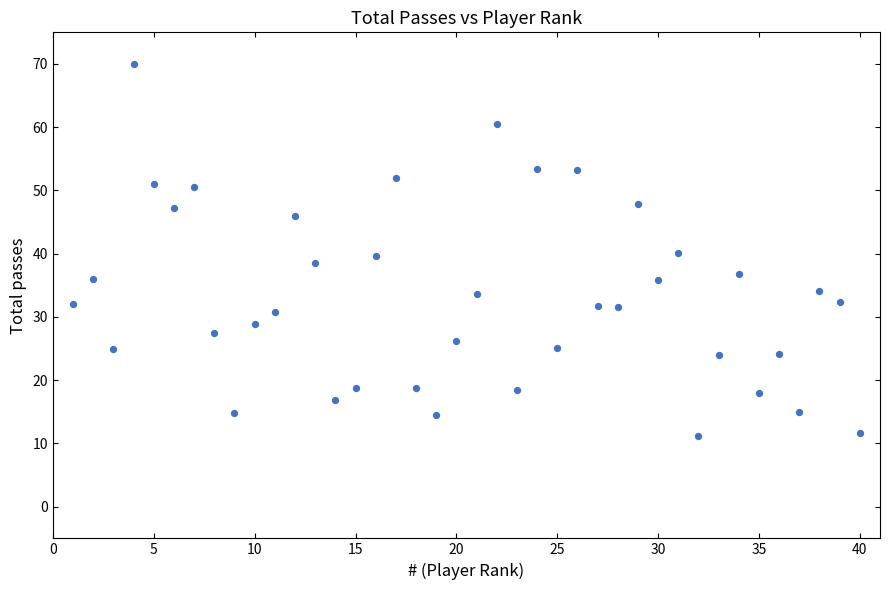

What is the range of X values (max minus min)?

39.0